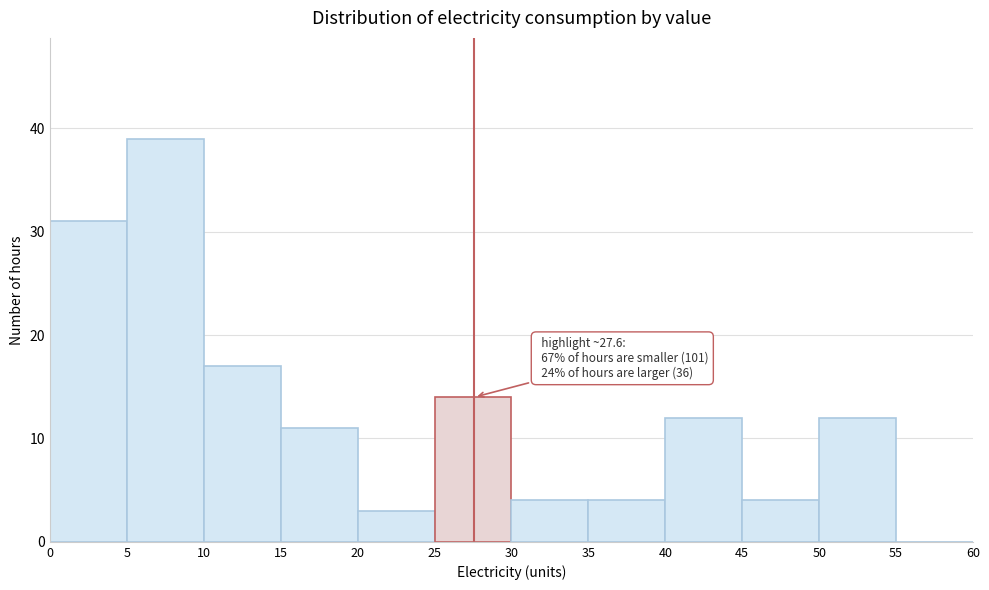

Which range on the x-axis has the tallest bar?

5 to 10